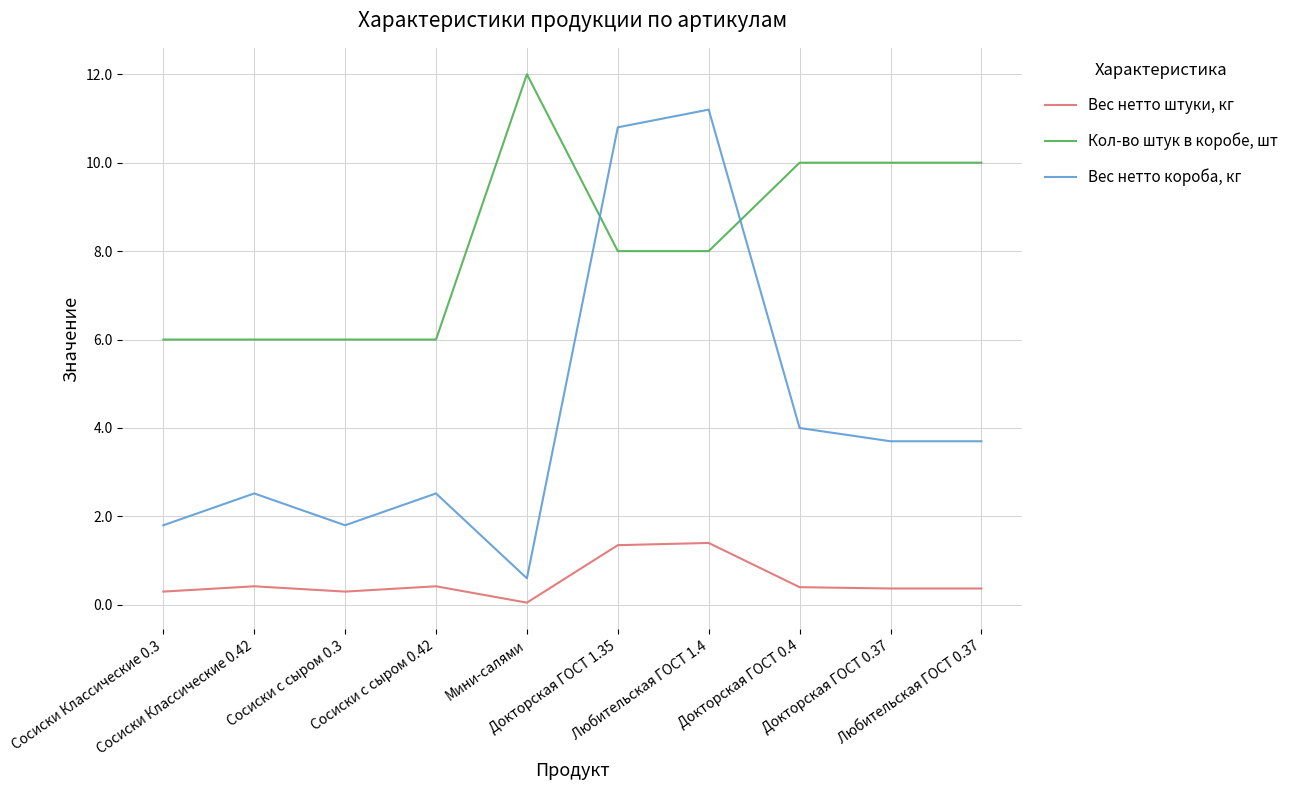

Reading left to right, list all the values displayed in this chart.

Вес нетто штуки, кг: Сосиски Классические 0.3=0.3	Сосиски Классические 0.42=0.4	Сосиски с сыром 0.3=0.3	Сосиски с сыром 0.42=0.4	Мини-салями=0.1	Докторская ГОСТ 1.35=1.4	Любительская ГОСТ 1.4=1.4	Докторская ГОСТ 0.4=0.4	Докторская ГОСТ 0.37=0.4	Любительская ГОСТ 0.37=0.4
Кол-во штук в коробе, шт: Сосиски Классические 0.3=6.0	Сосиски Классические 0.42=6.0	Сосиски с сыром 0.3=6.0	Сосиски с сыром 0.42=6.0	Мини-салями=12.0	Докторская ГОСТ 1.35=8.0	Любительская ГОСТ 1.4=8.0	Докторская ГОСТ 0.4=10.0	Докторская ГОСТ 0.37=10.0	Любительская ГОСТ 0.37=10.0
Вес нетто короба, кг: Сосиски Классические 0.3=1.8	Сосиски Классические 0.42=2.5	Сосиски с сыром 0.3=1.8	Сосиски с сыром 0.42=2.5	Мини-салями=0.6	Докторская ГОСТ 1.35=10.8	Любительская ГОСТ 1.4=11.2	Докторская ГОСТ 0.4=4.0	Докторская ГОСТ 0.37=3.7	Любительская ГОСТ 0.37=3.7